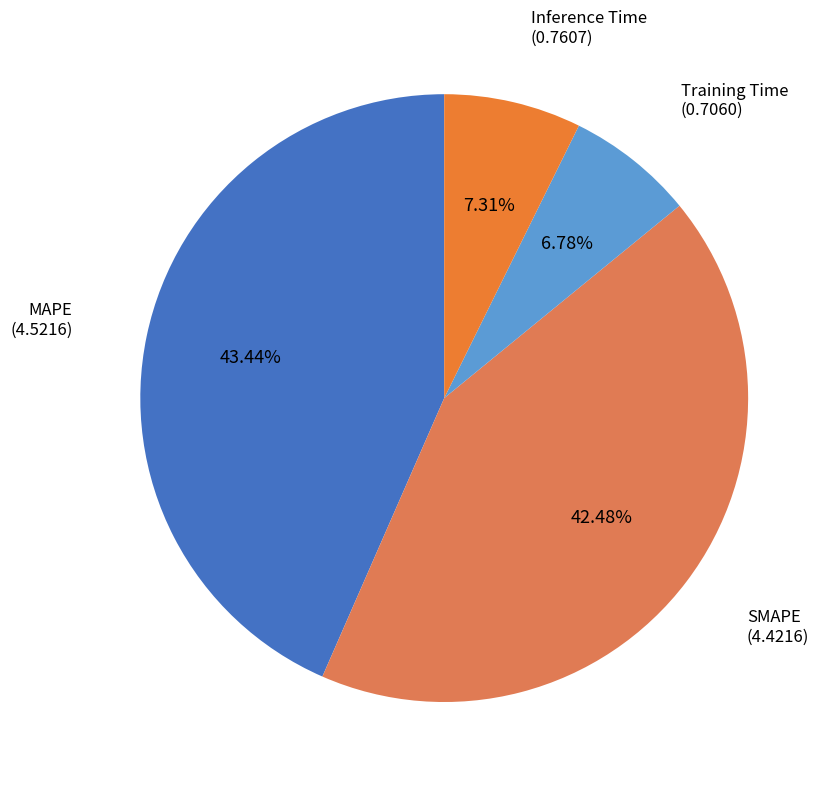

Is Inference Time the majority of the pie?

No